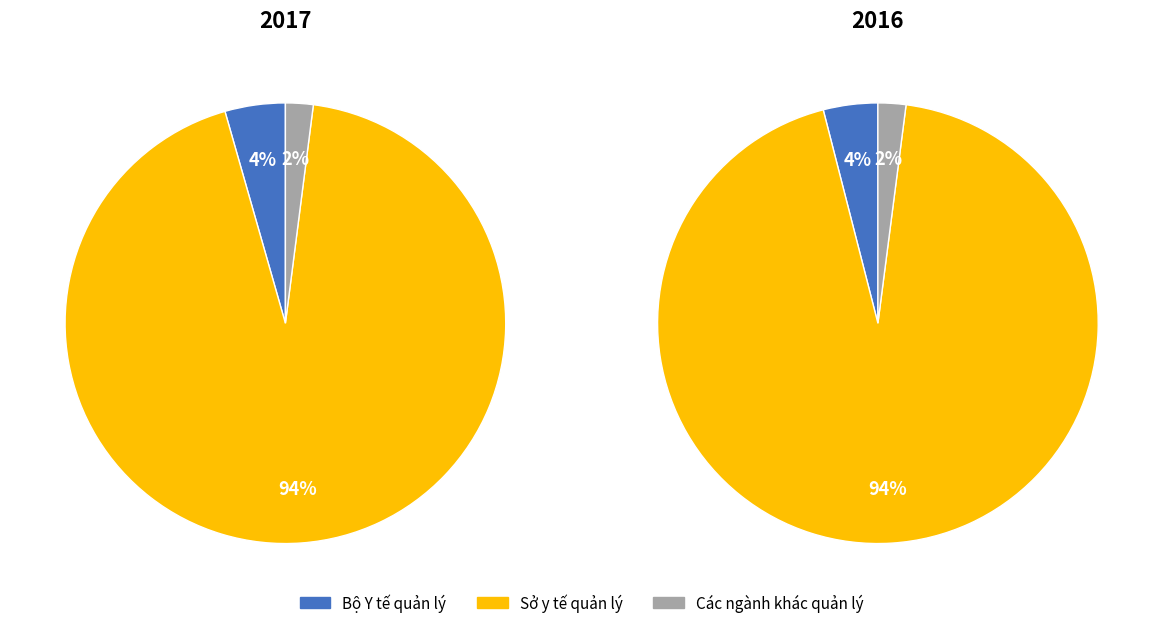

True or false: Sở y tế quản lý accounts for 99% of the total.

False